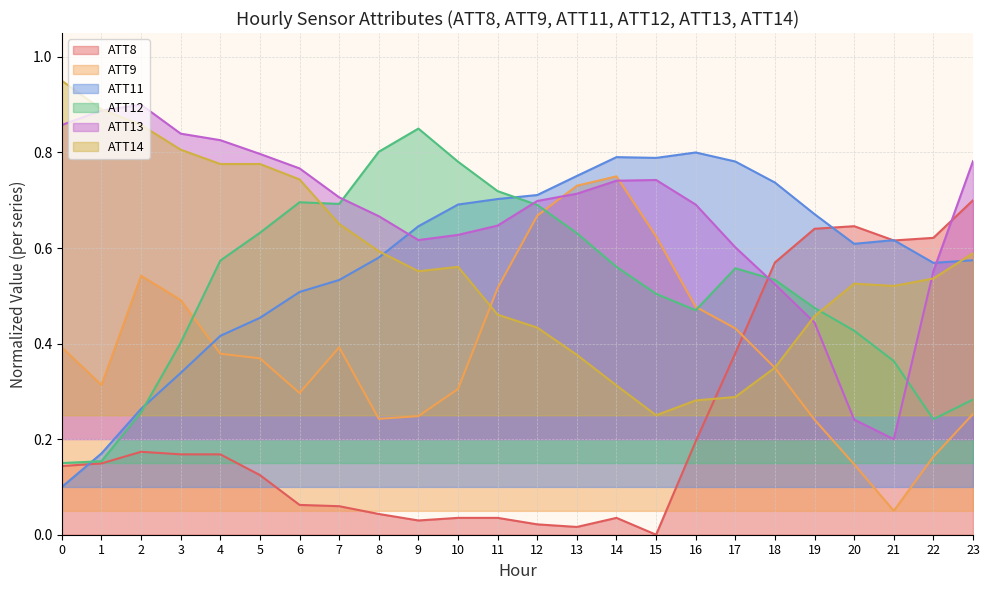

Is it true that ATT8 equals 0.4 at 17?

True